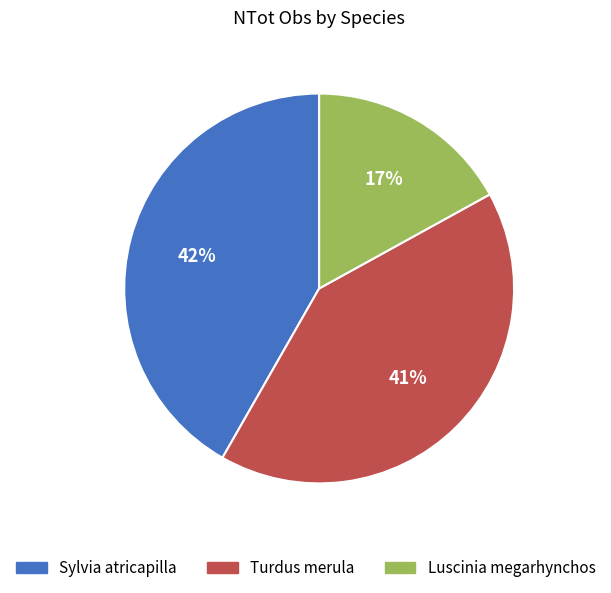

The Luscinia megarhynchos slice represents 17% of the pie. True or false?

True